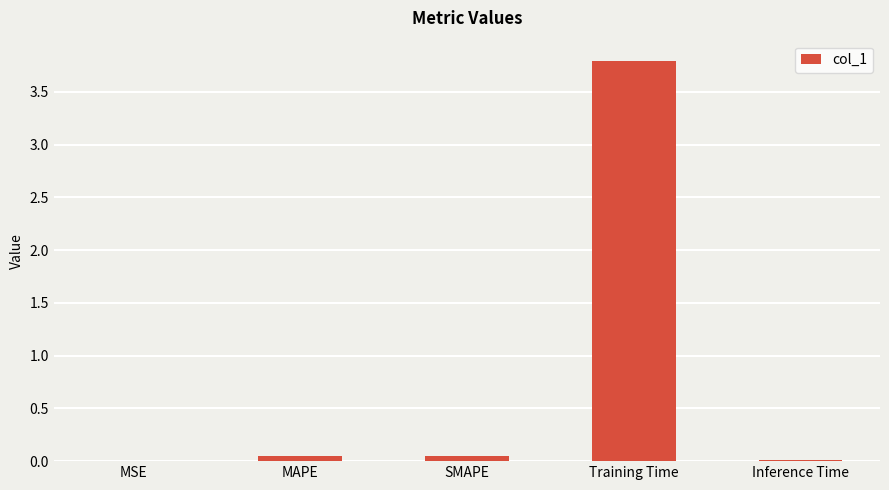

What is the greatest value displayed?

3.8